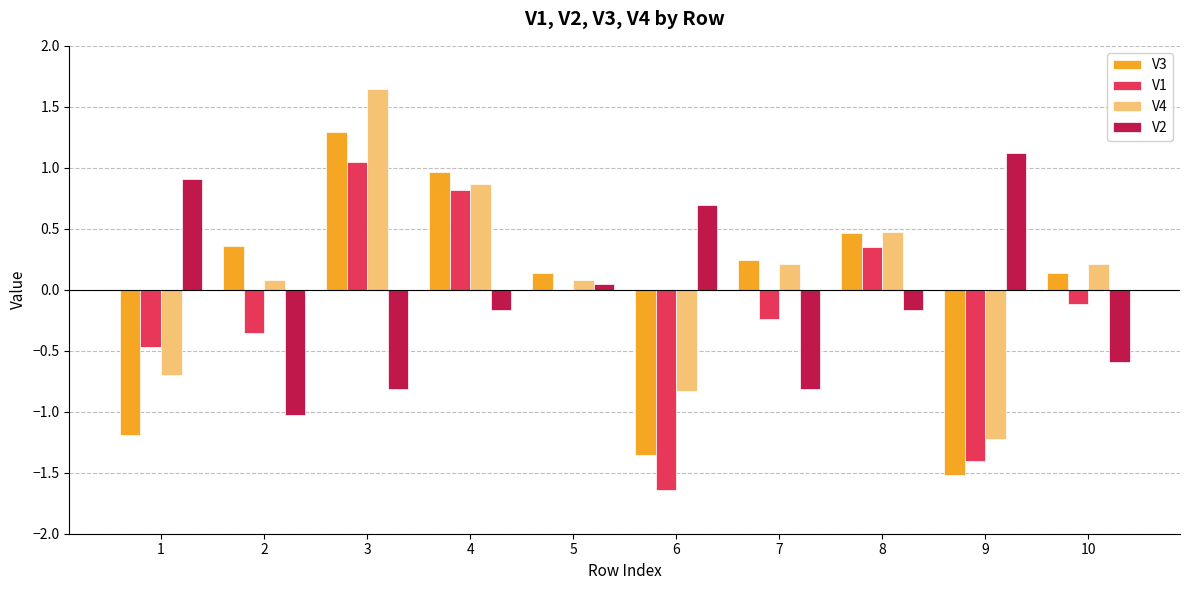

What is the sum of all V4 values?

0.8